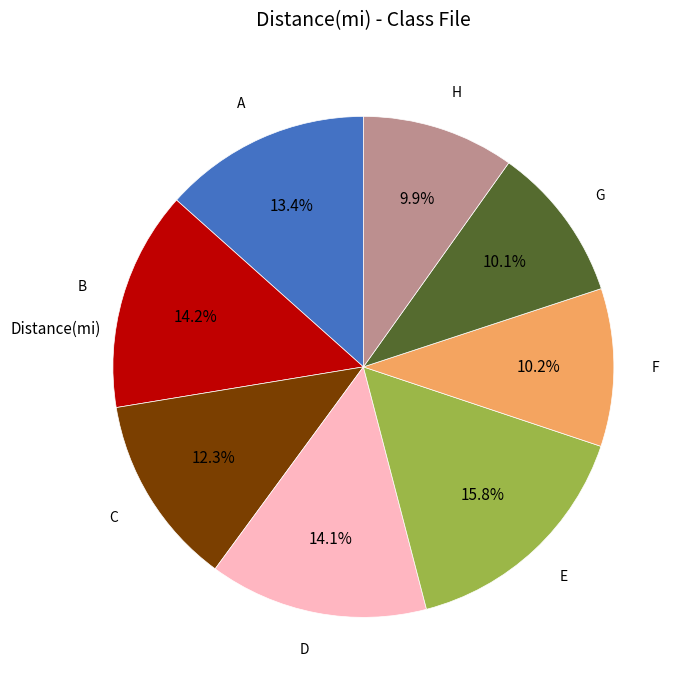

To the nearest percent, what is the combined percentage of C and A?

26%